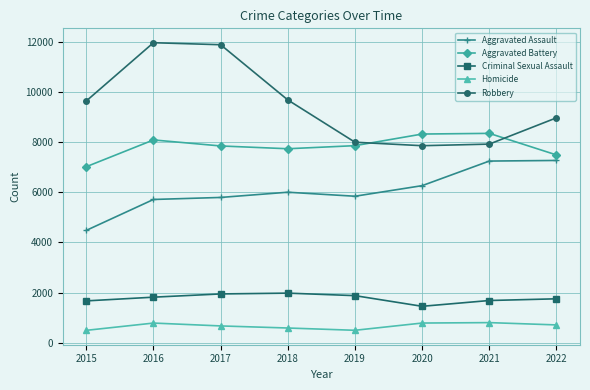

True or false: Homicide has more than 0 interior local peaks.

True